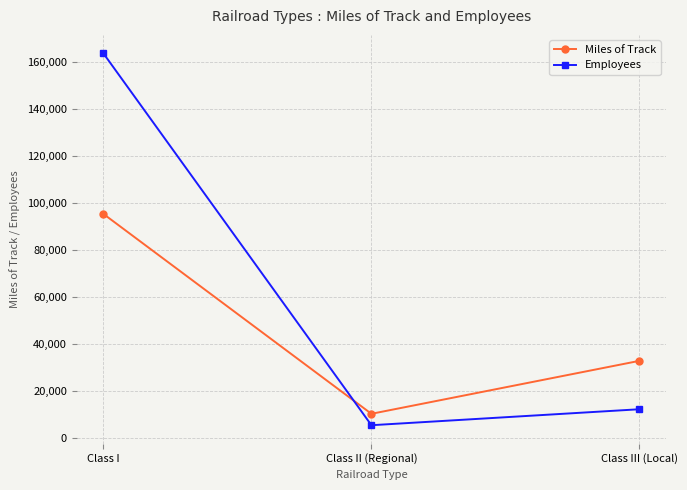

Where is Miles of Track nearest to the value 52809?

Class III (Local)